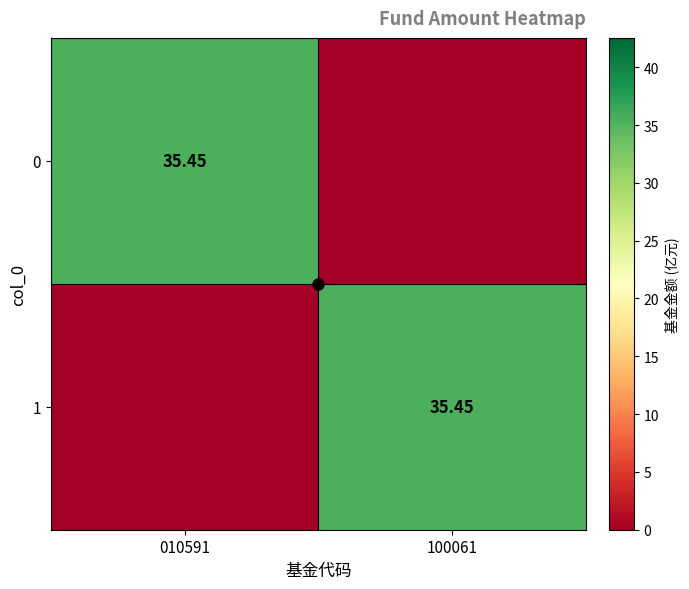

How many data points in 1 are less than 35?

1